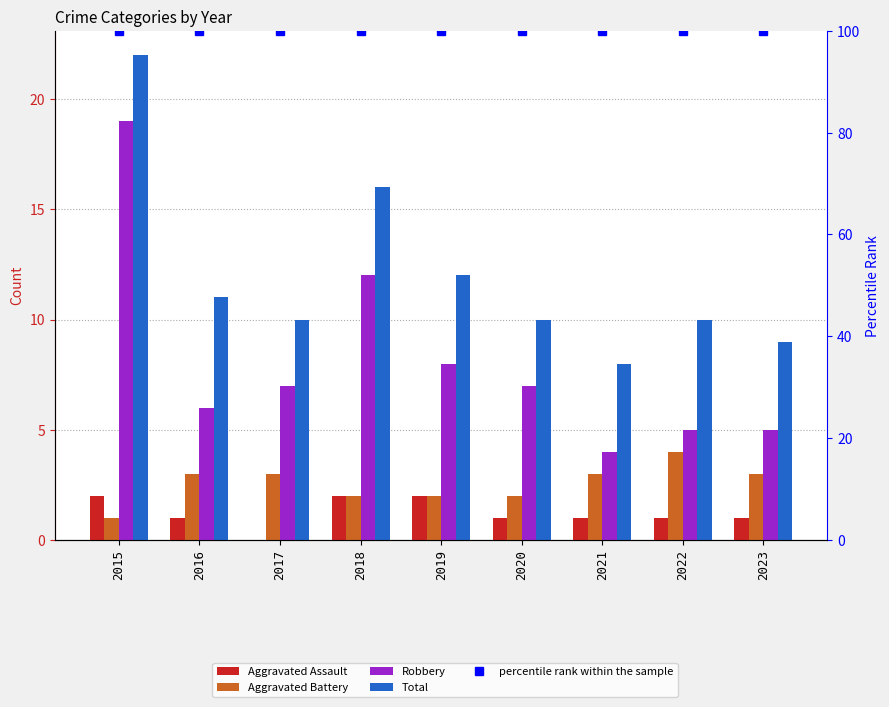

How many data points in Aggravated Assault are less than 1?

1